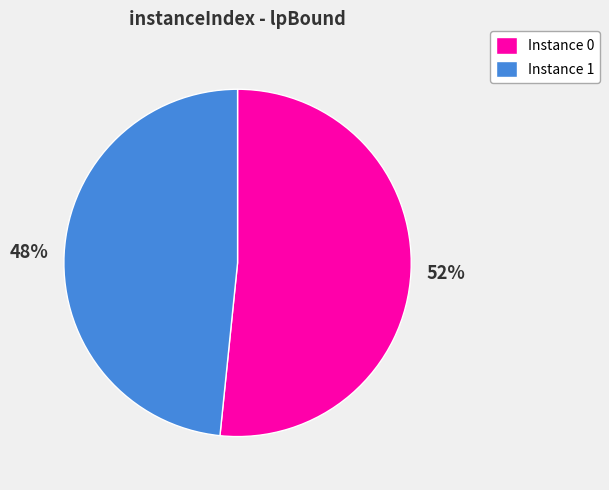

Combined, do Instance 1 and Instance 0 account for over 50%?

Yes